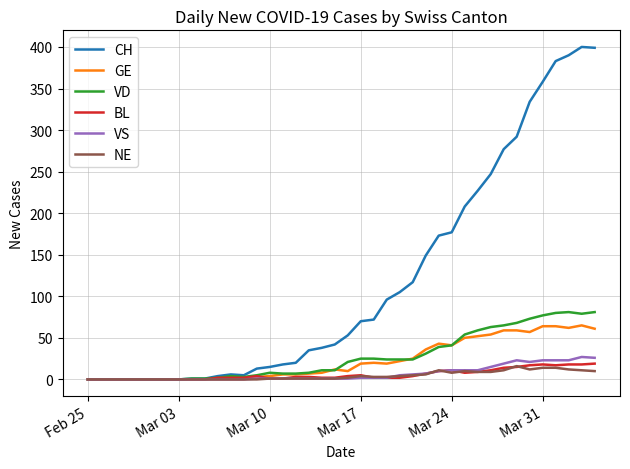

What is the maximum value shown in the chart?

400